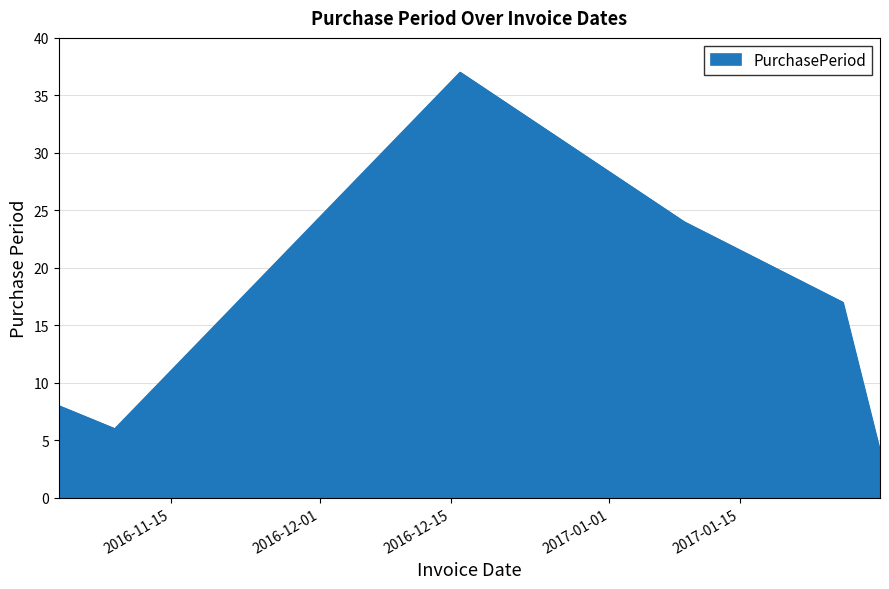

What is the difference between the maximum and minimum values?

33